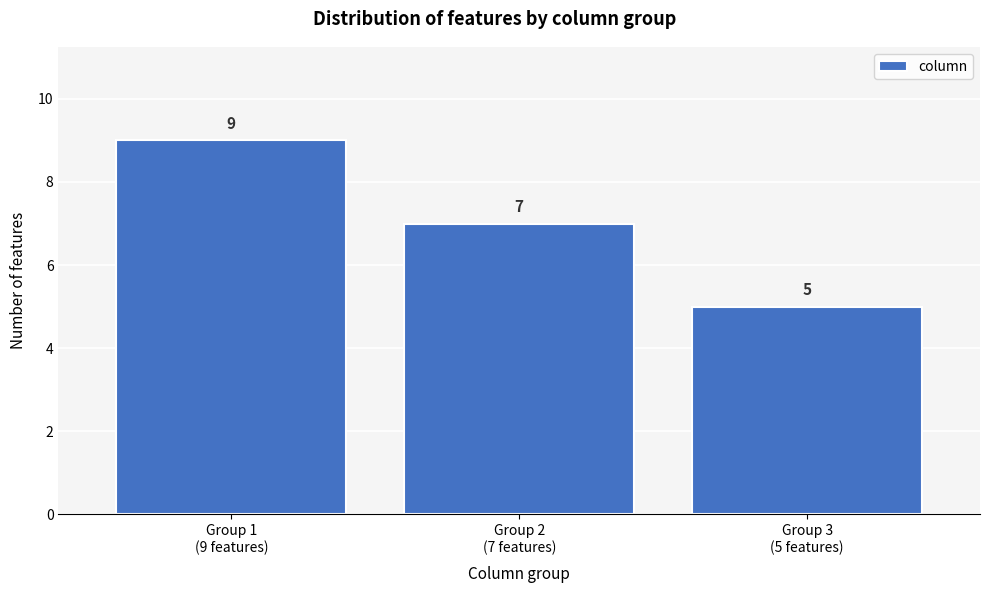

Reading left to right, list all the values displayed in this chart.

9	7	5